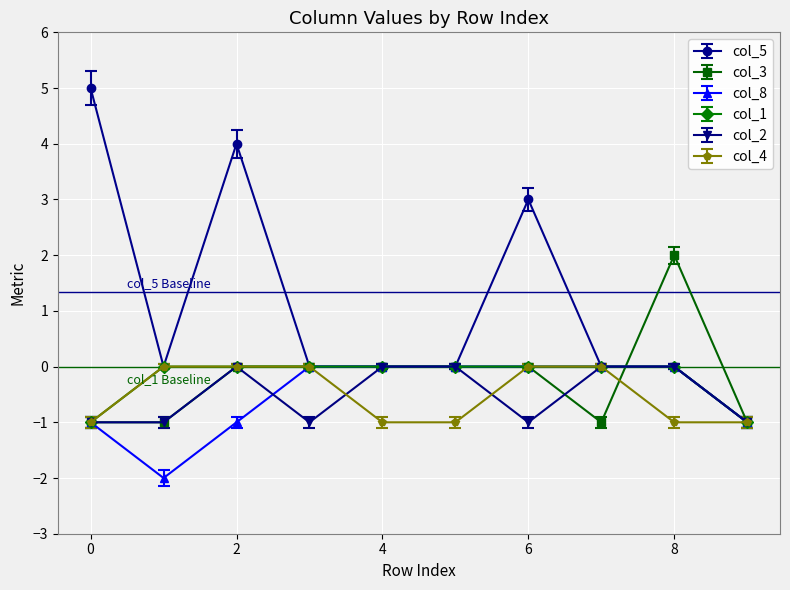

Does the chart display data point markers on the line(s)?

Yes